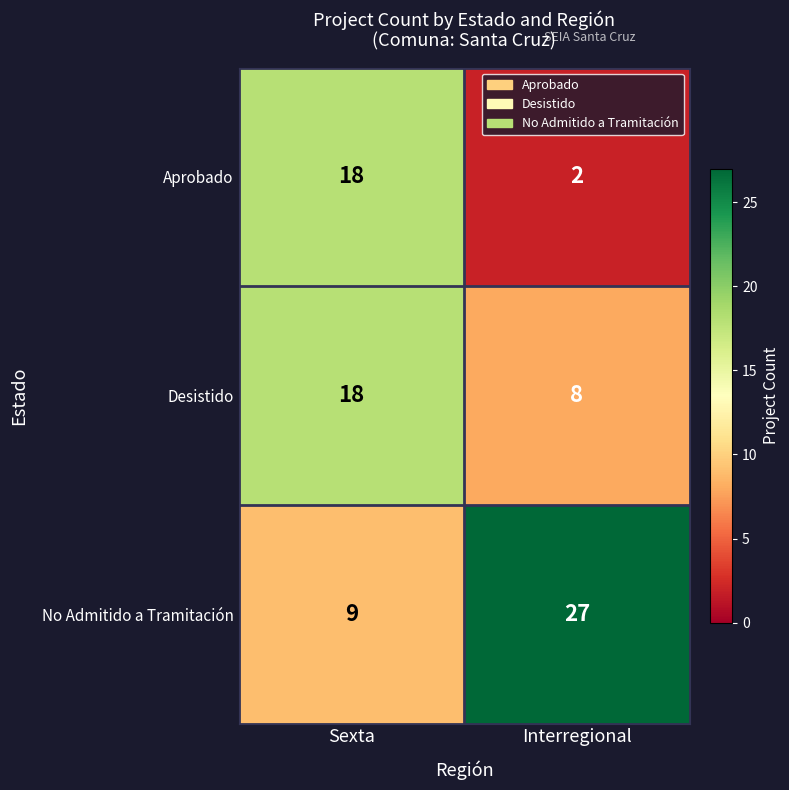

Which category has the highest value across all series?

Interregional